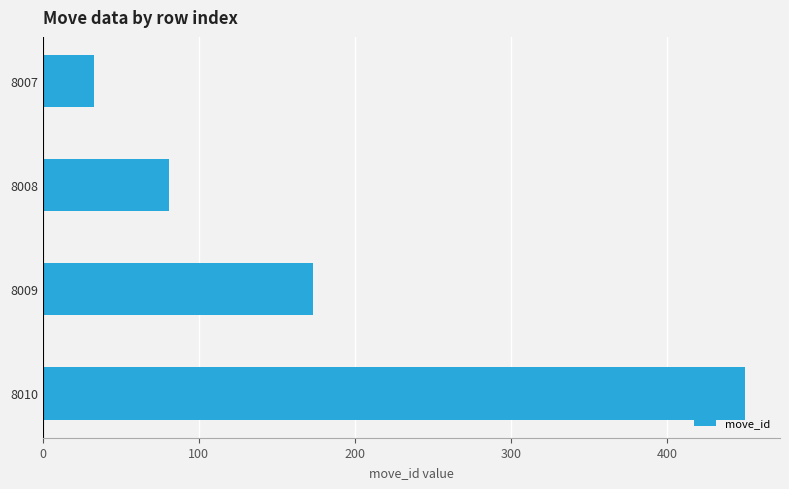

Are the bars grouped side by side (vs. stacked)?

No